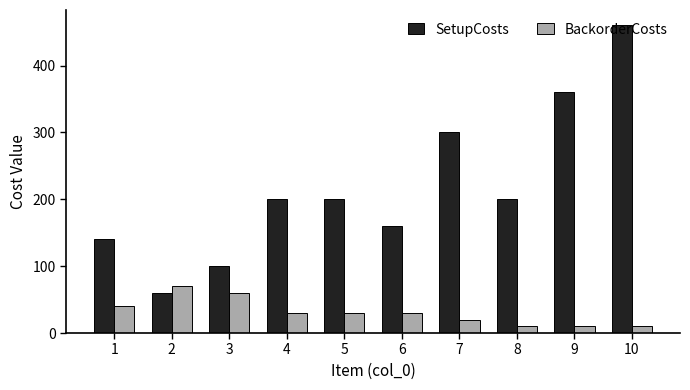

Rank the series at 7 from lowest to highest value.

BackorderCosts, SetupCosts